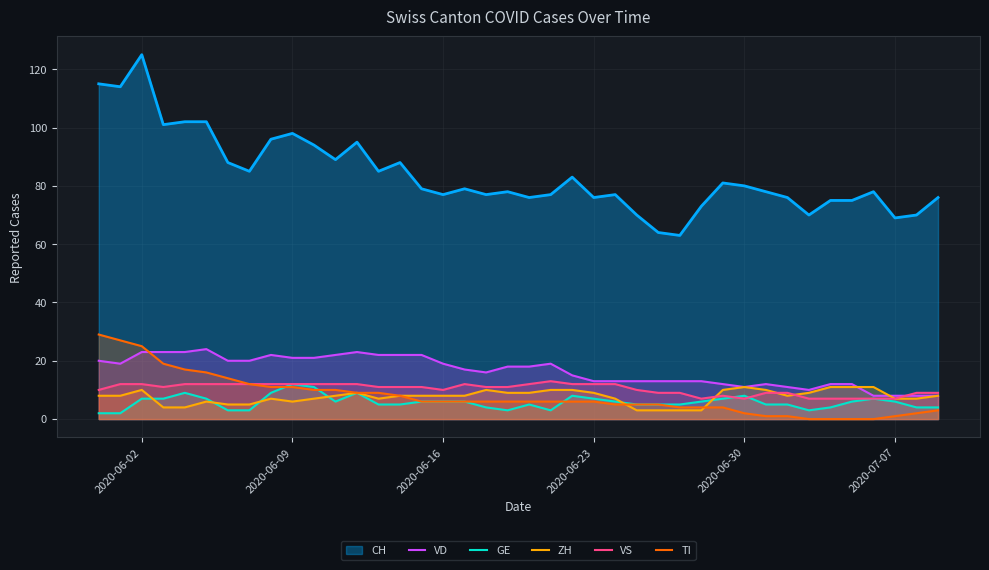

True or false: VS has a value of 7 at 2020-06-30.

True